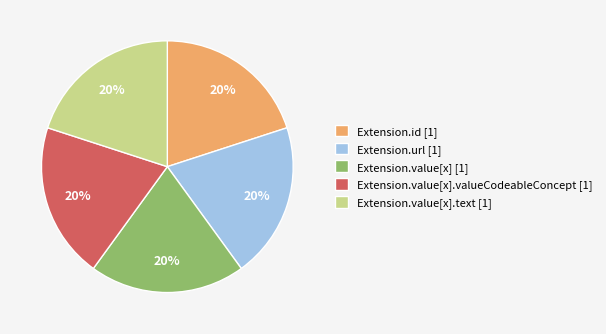

To the nearest percent, what is the average slice percentage?

20%